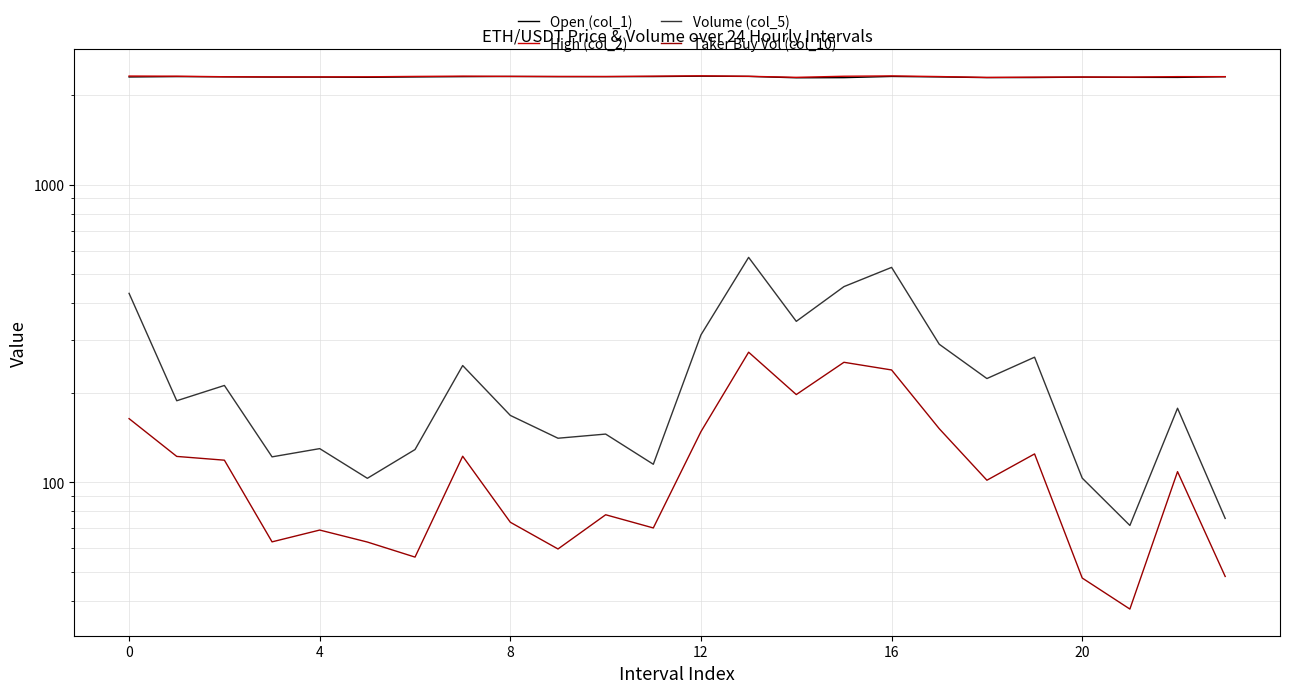

At which label does Volume (col_5) reach its minimum?

21